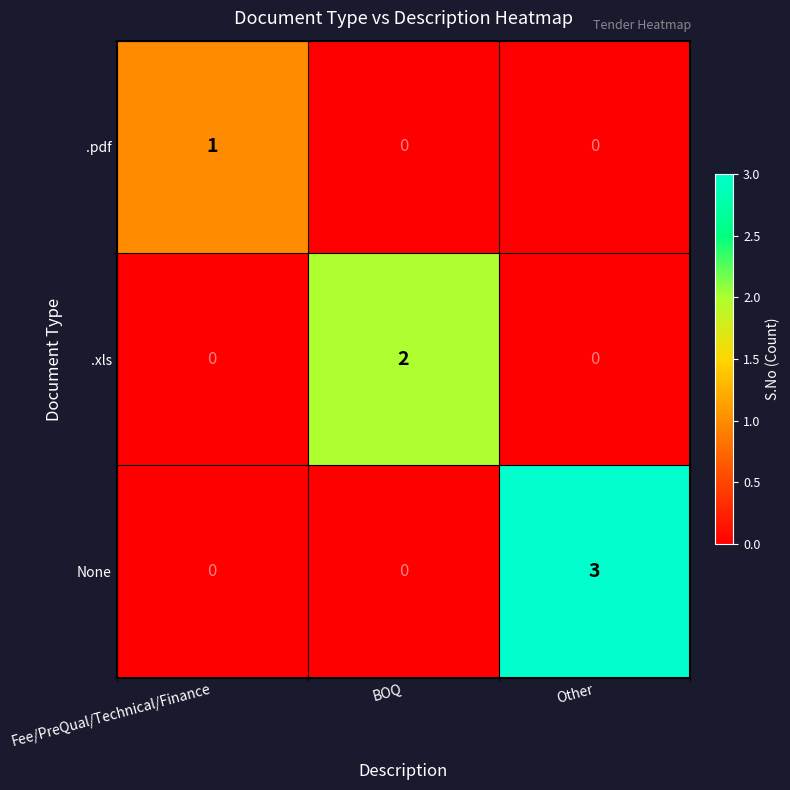

Is it true that .xls equals 1 at Fee/PreQual/Technical/Finance?

False